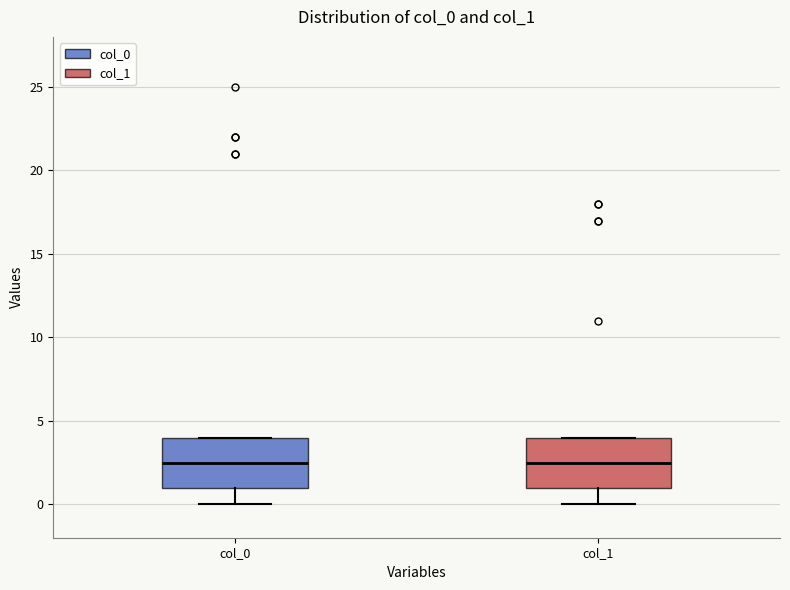

Reading left to right, transcribe this box plot: for each box, give where its median line is, the range the box spans, and where its two whiskers end, as read against the y-axis. The values are not printed on the chart, so give them approximately, as read against the axis.

col_0: median 2.5, box 1.0 to 4.0, whiskers 0.0 to 4.0
col_1: median 2.5, box 1.0 to 4.0, whiskers 0.0 to 4.0